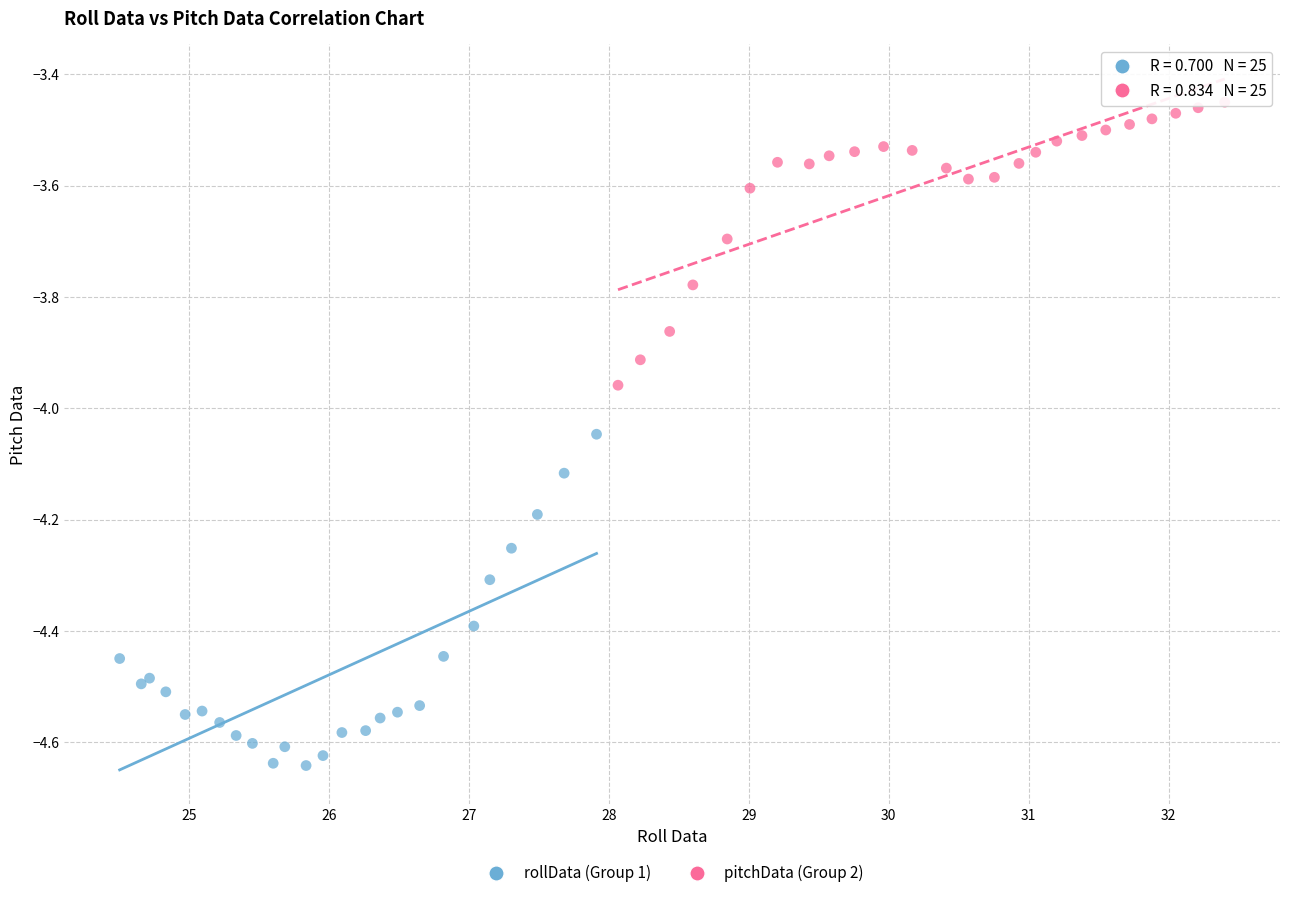

Which series reaches the maximum Y coordinate?

pitchData (Group 2)